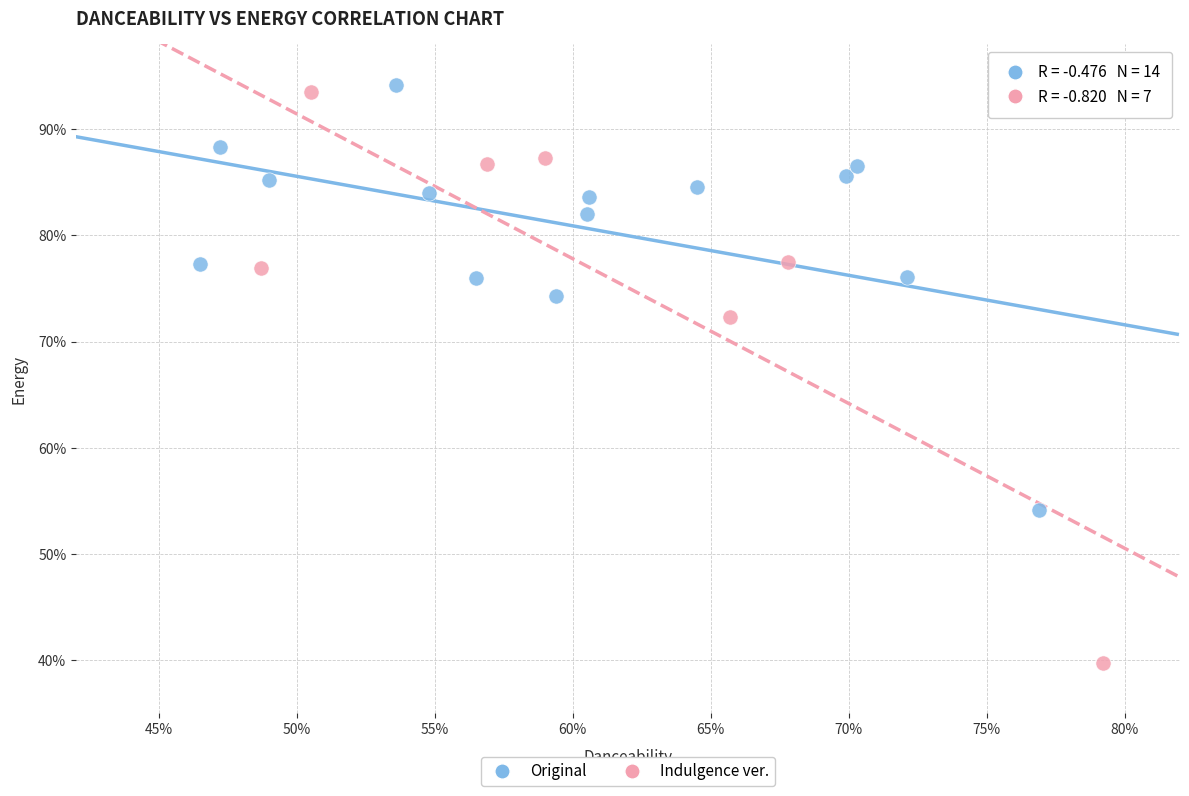

What are all the series names shown in the legend?

Original, Indulgence ver.